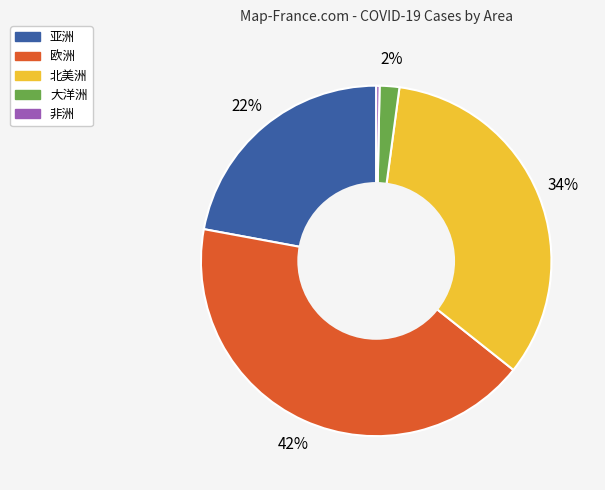

What is the largest slice in the pie chart?

欧洲